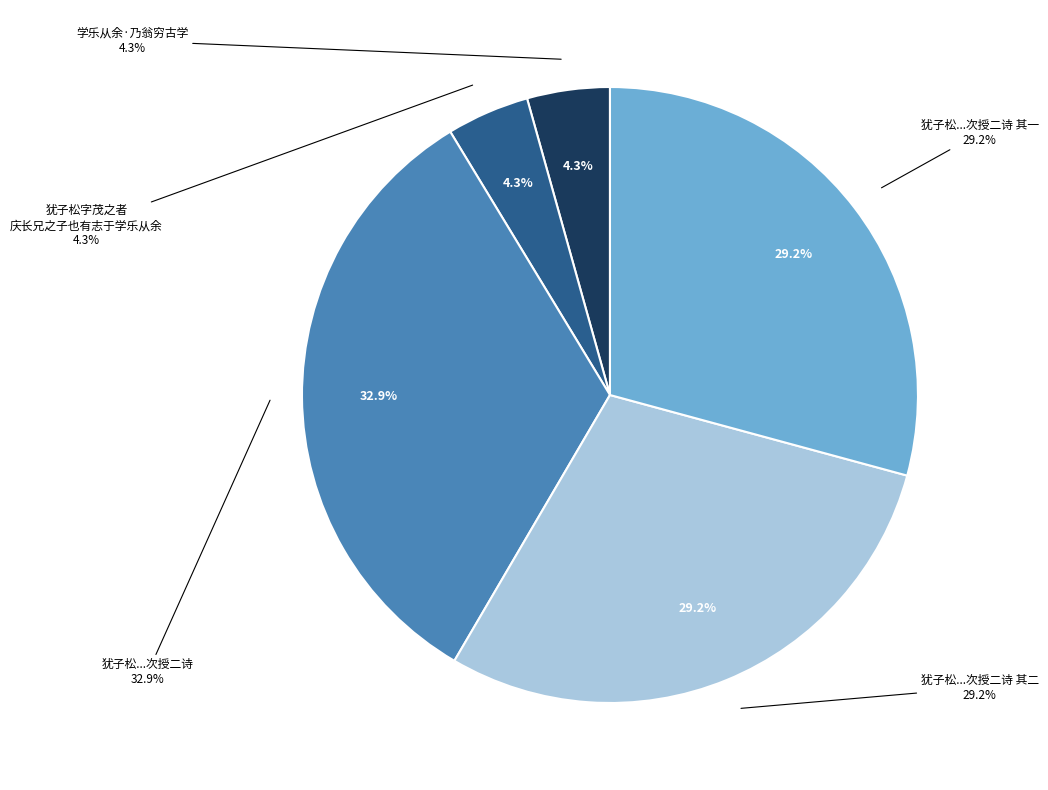

Combined, what portion of the pie is 学乐从余·乃翁穷古学 and 犹子松字茂之者庆长兄之子也有志于学乐从余游岁在庚戌偕至广西谈经论文次授二诗 其一?

33.6%